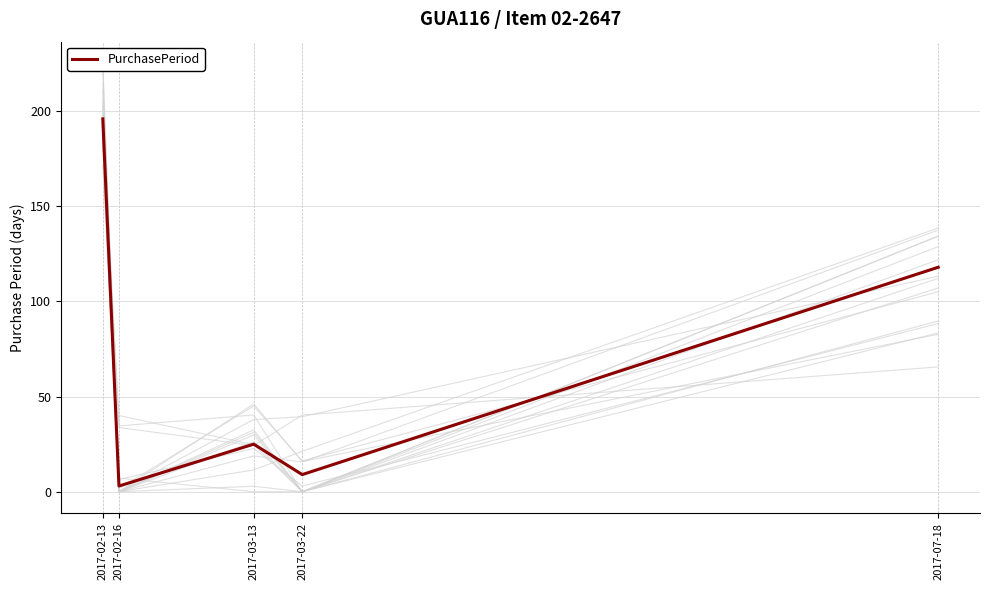

Which label corresponds to the largest value in the chart?

2017-02-13